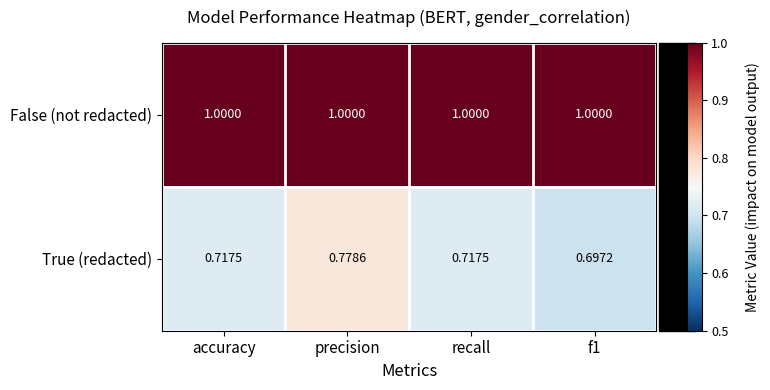

Rank the series at recall from highest to lowest value.

False (not redacted), True (redacted)